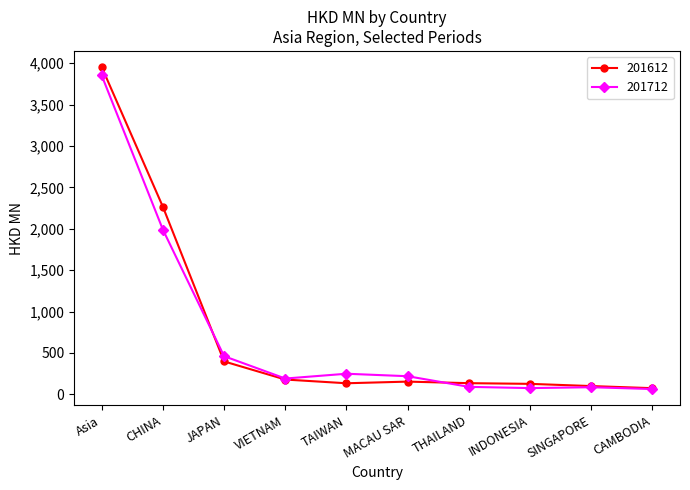

At which label does 201612 first exceed 153?

Asia